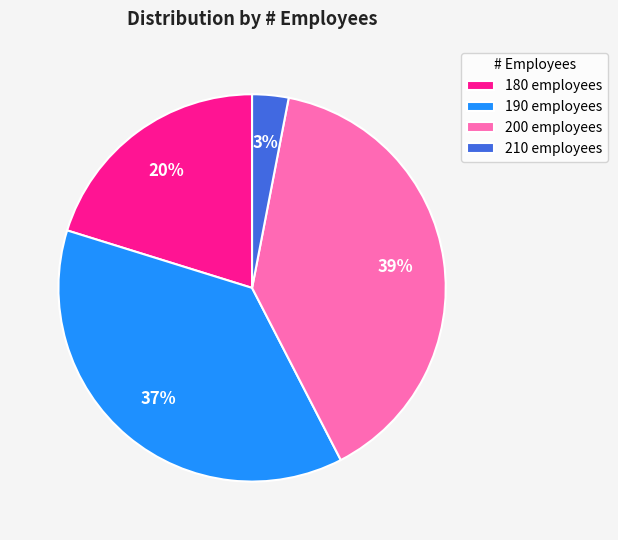

Between 180 employees and 200 employees, which is larger?

200 employees